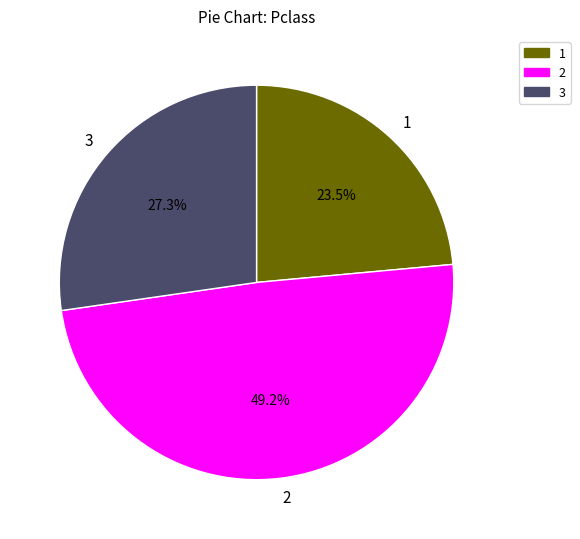

What is the ratio of the value at 1 to the value at 2?

0.5